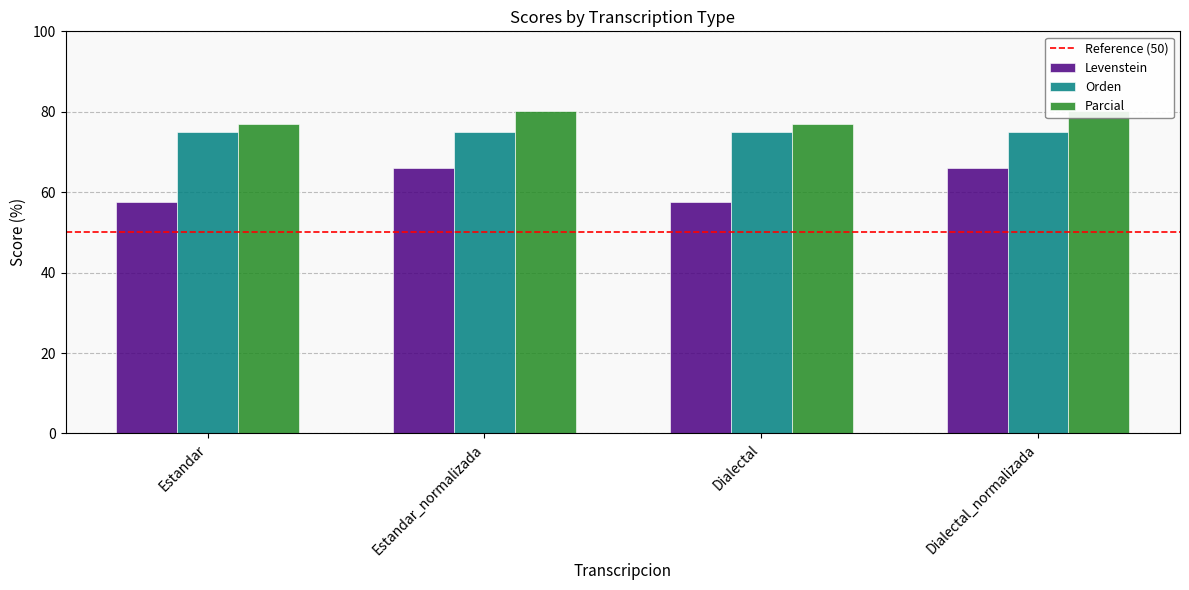

What is the average value of the Parcial series?

78.6